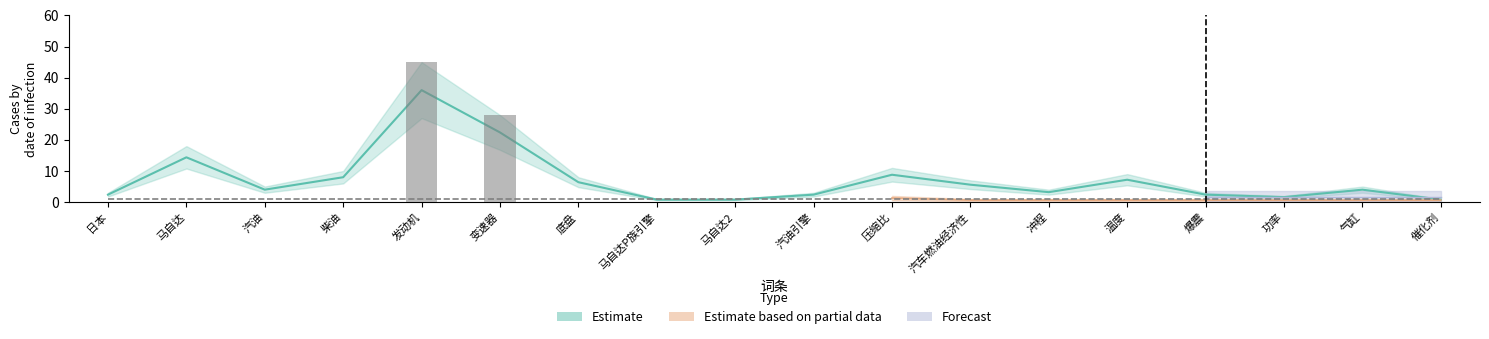

What position from the right is 温度?

5